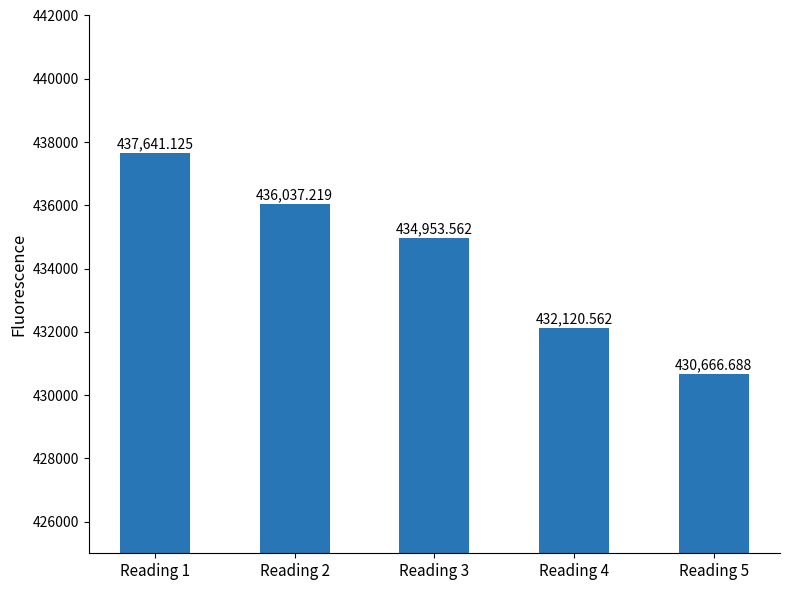

Read the value at Reading 4.

432120.6